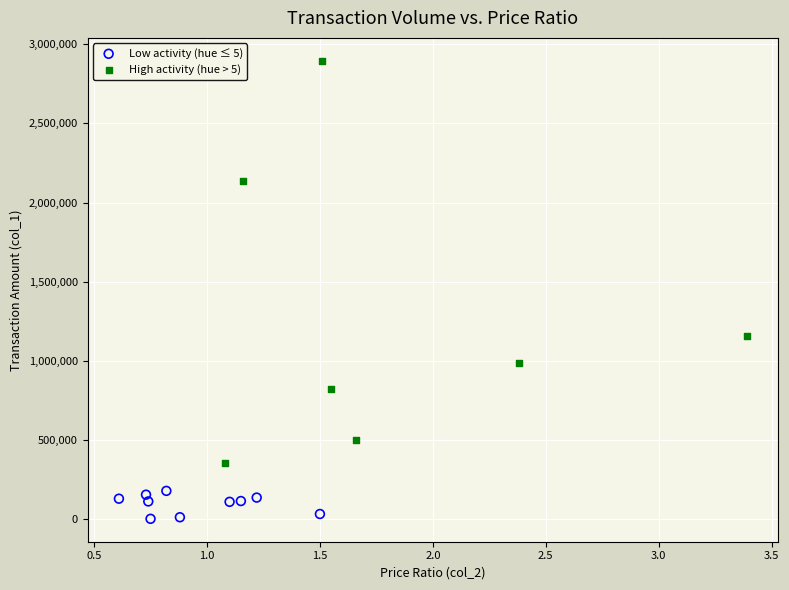

What are all the series names shown in the legend?

Low activity (hue ≤ 5), High activity (hue > 5)